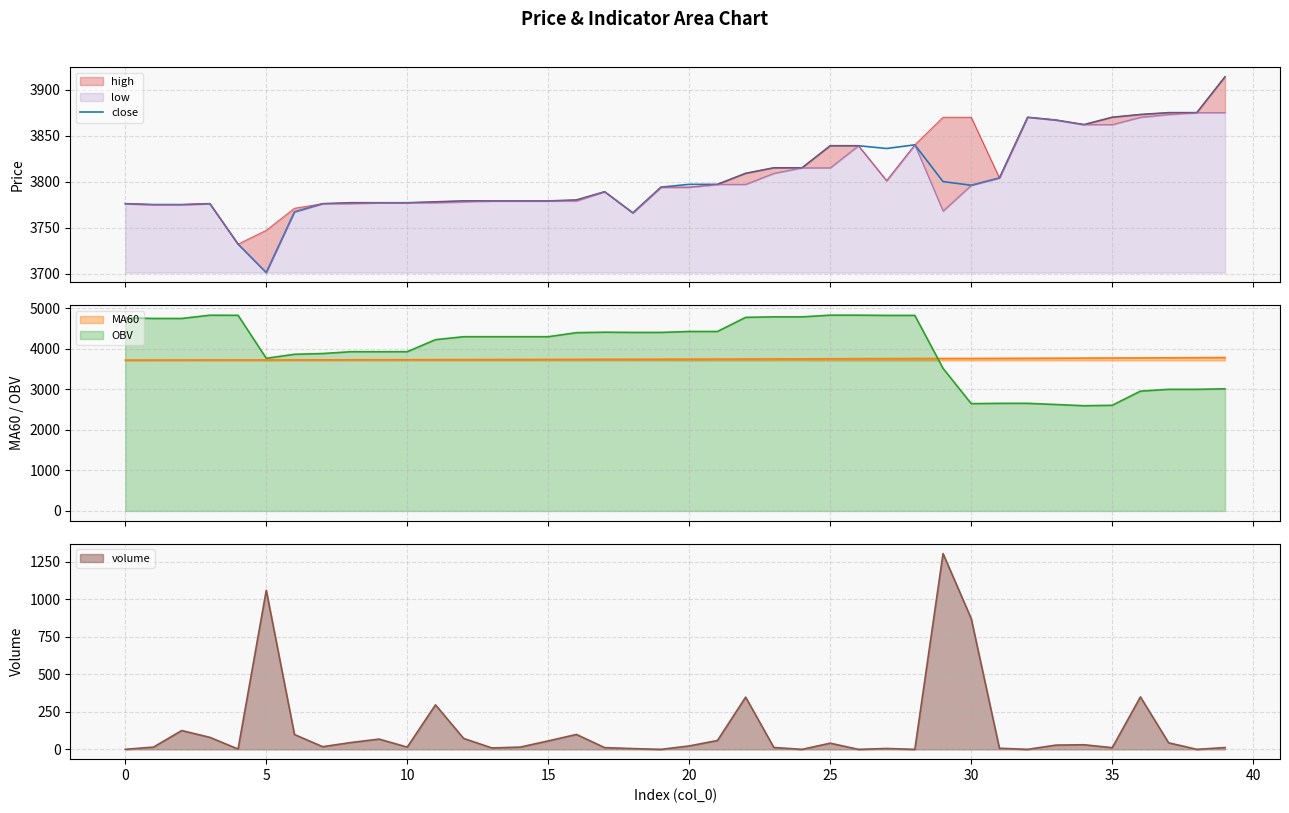

What is the minimum value for OBV?

2595.0